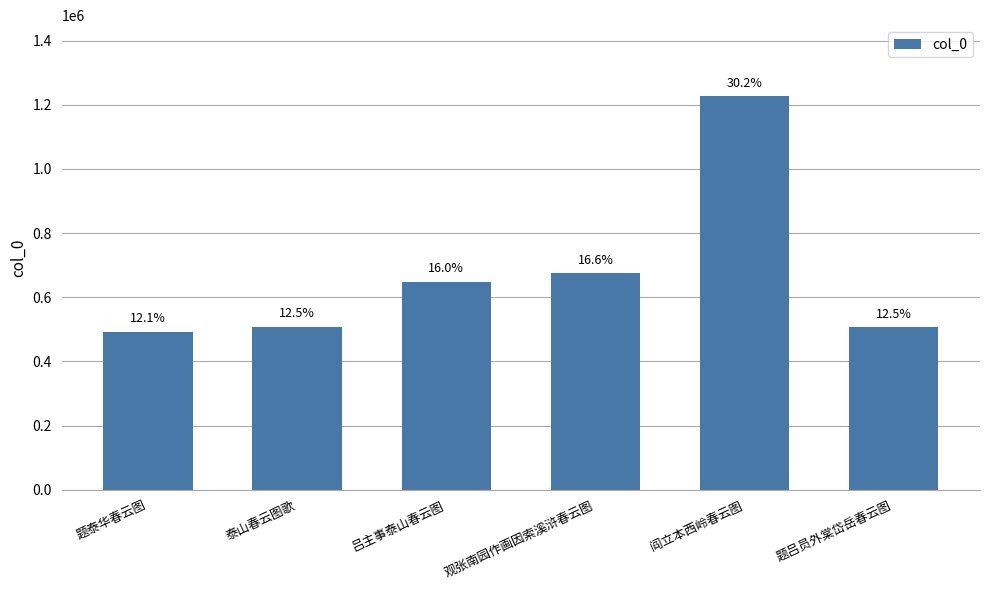

Are the bars horizontal?

No